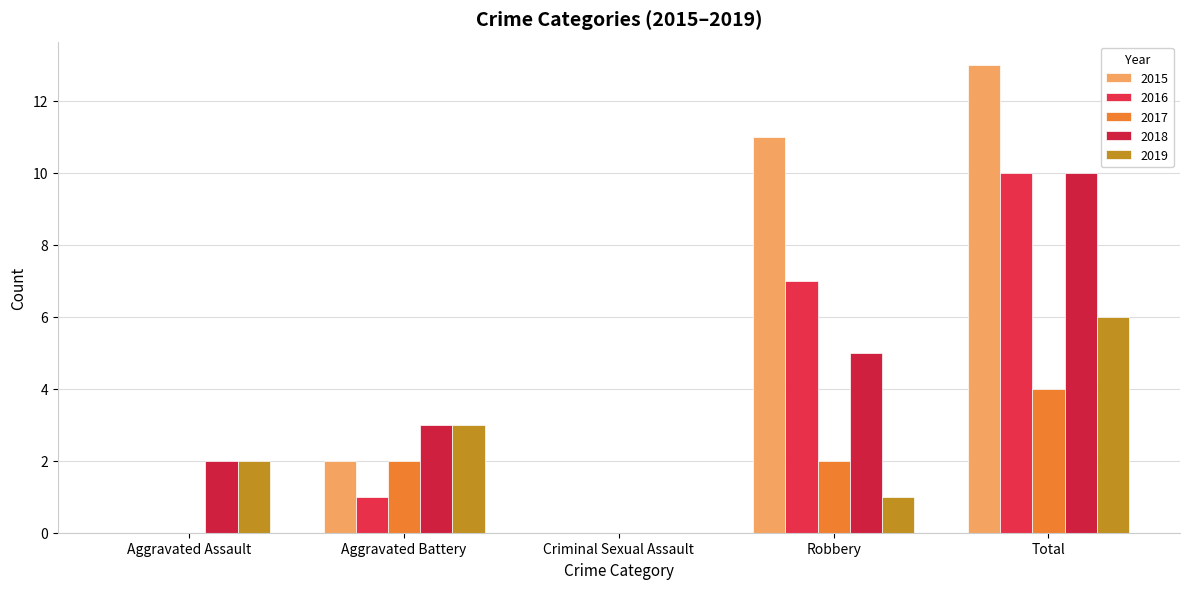

Rank the categories by 2018 value from highest to lowest.

Total, Robbery, Aggravated Battery, Aggravated Assault, Criminal Sexual Assault